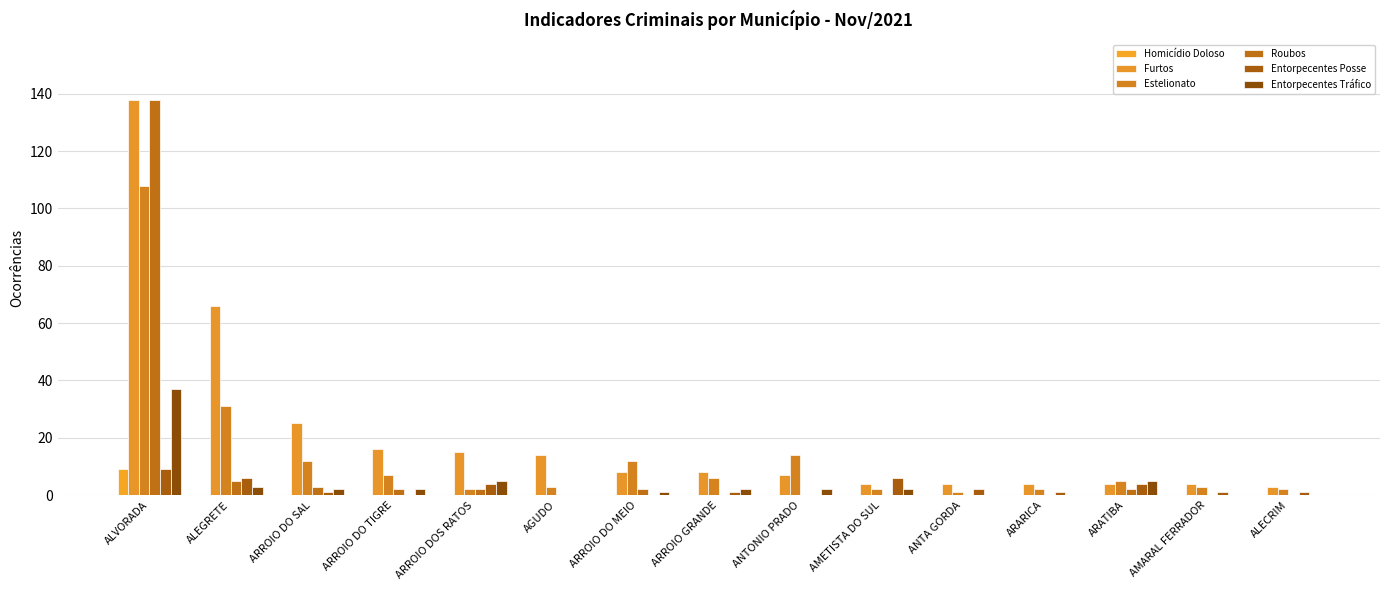

Is the value of Entorpecentes Posse at ARROIO GRANDE greater than the value of Roubos at ARROIO DO SAL?

No